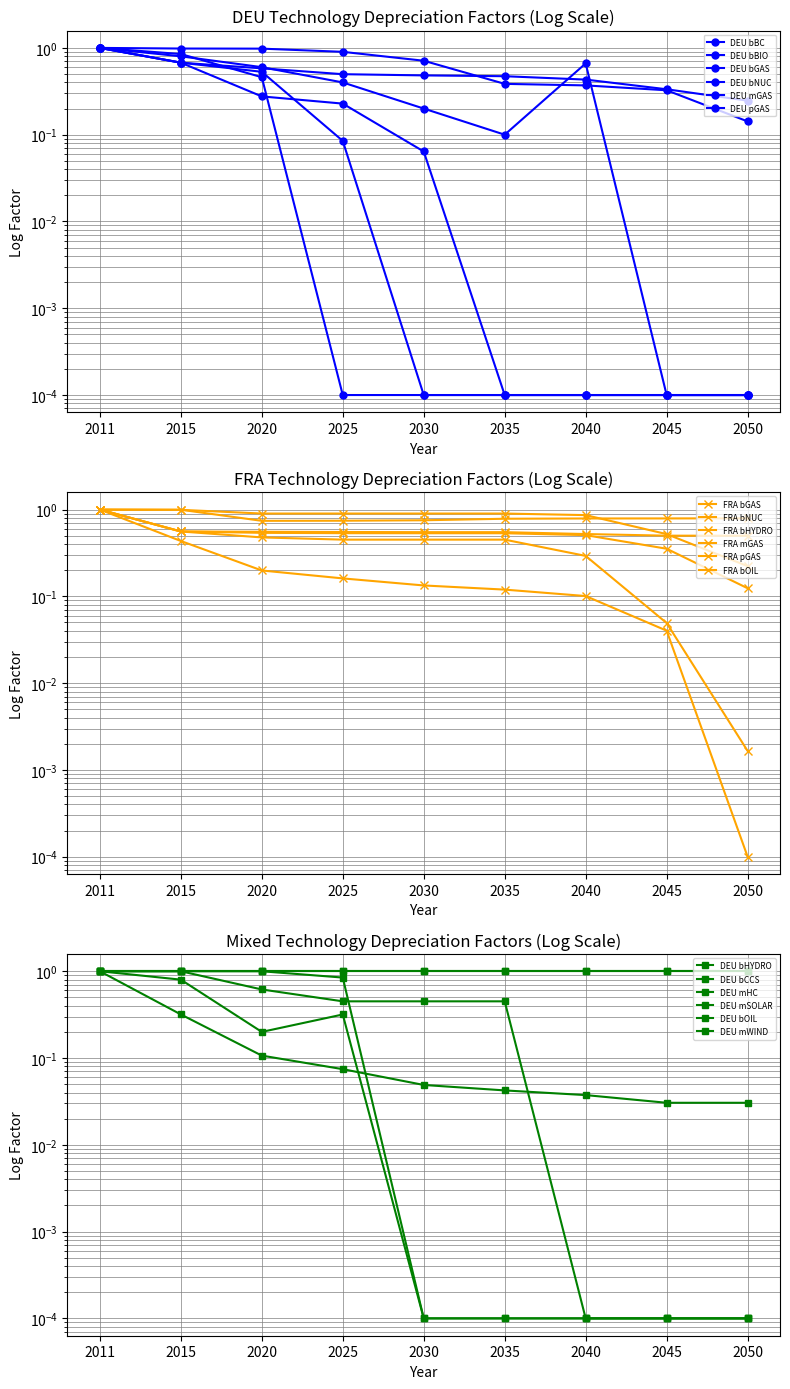

True or false: DEU bBC has more than 2 interior local peaks.

False